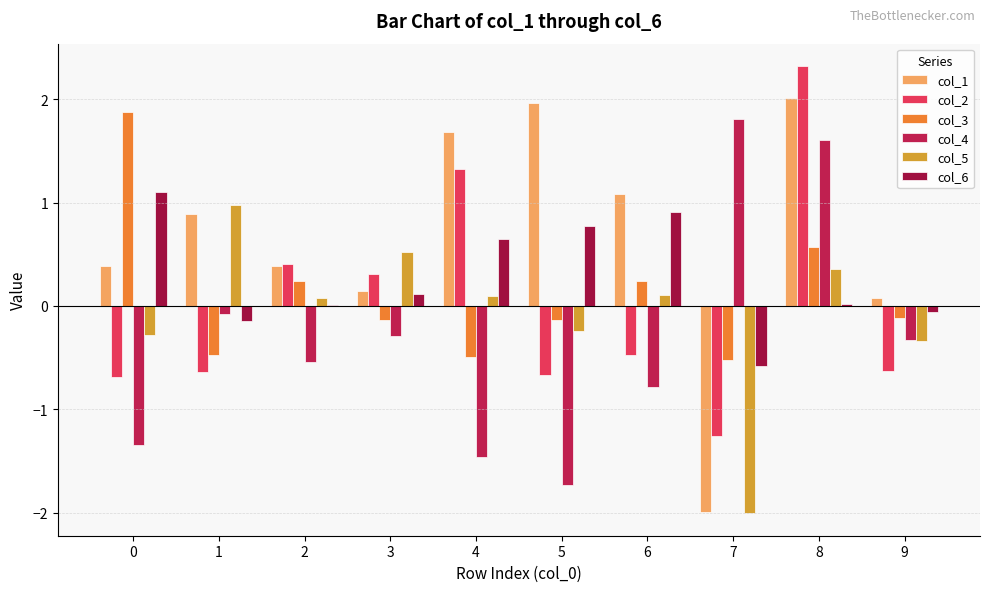

Rank the categories by col_3 value from highest to lowest.

0, 8, 2, 6, 9, 3, 5, 1, 4, 7